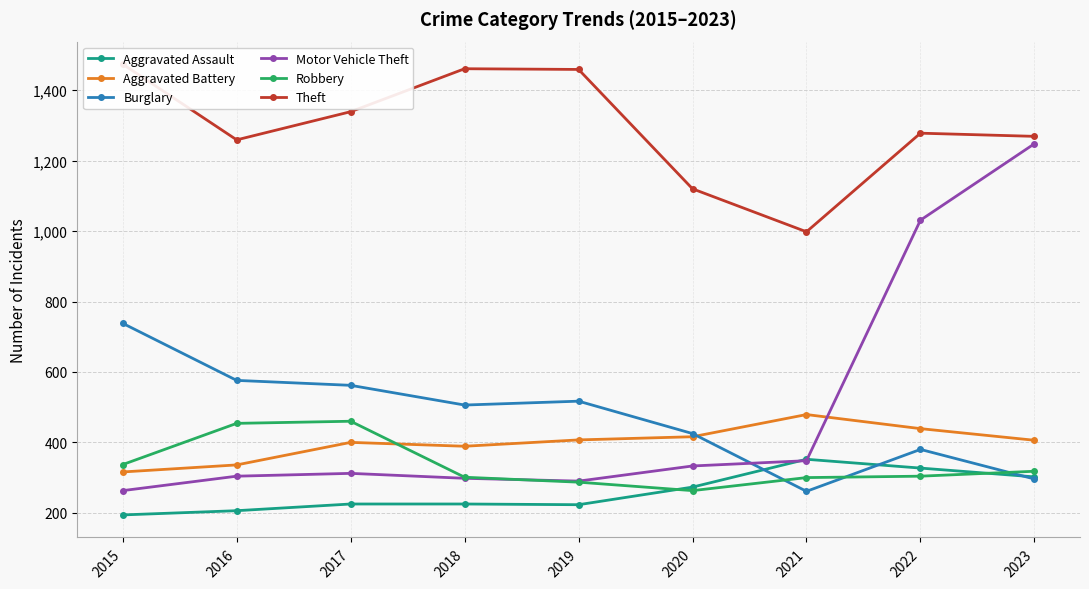

Where is the first local minimum for Robbery?

2020